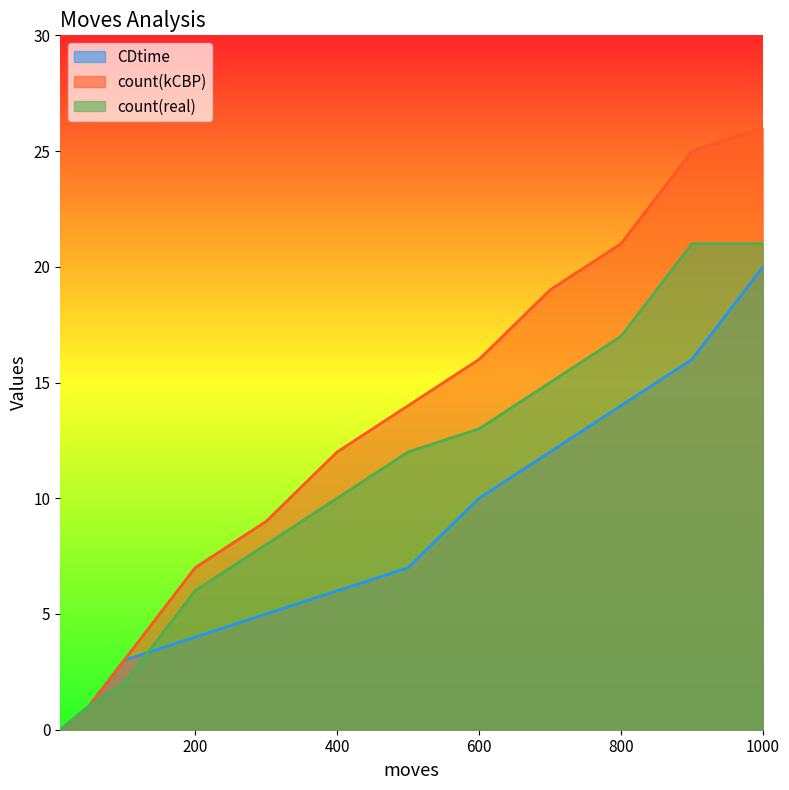

How many categories are shown in the chart?

12